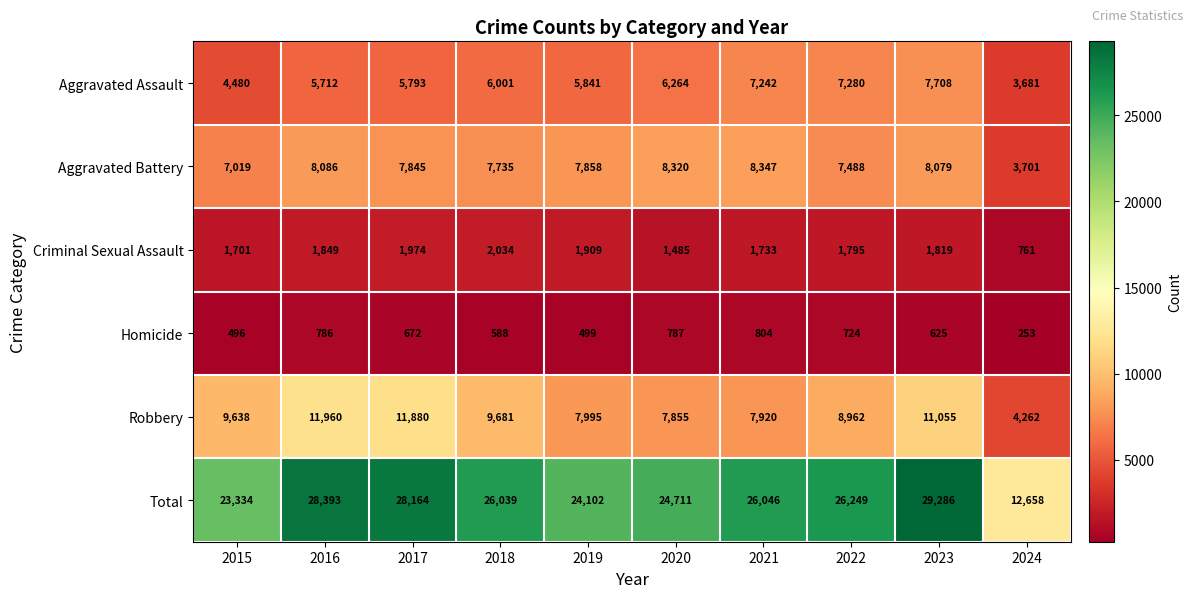

At 2020, list the series in order from smallest to largest.

Homicide, Criminal Sexual Assault, Aggravated Assault, Robbery, Aggravated Battery, Total